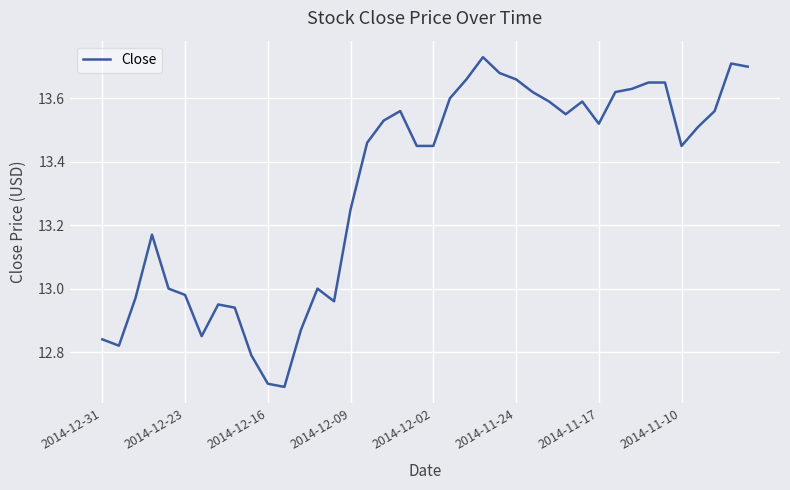

What is the smallest value displayed?

12.7